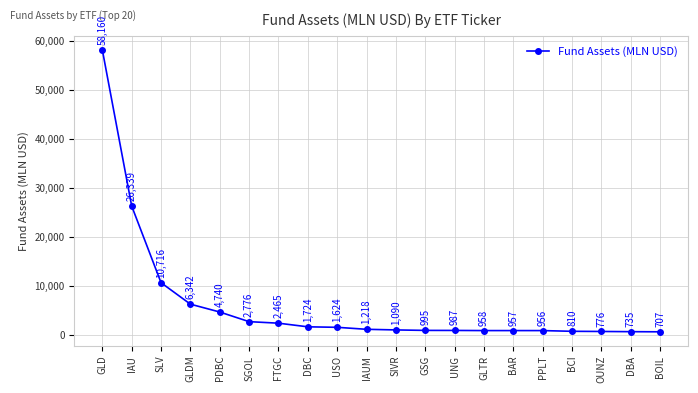

What is the approximate value at SGOL?

2776.4